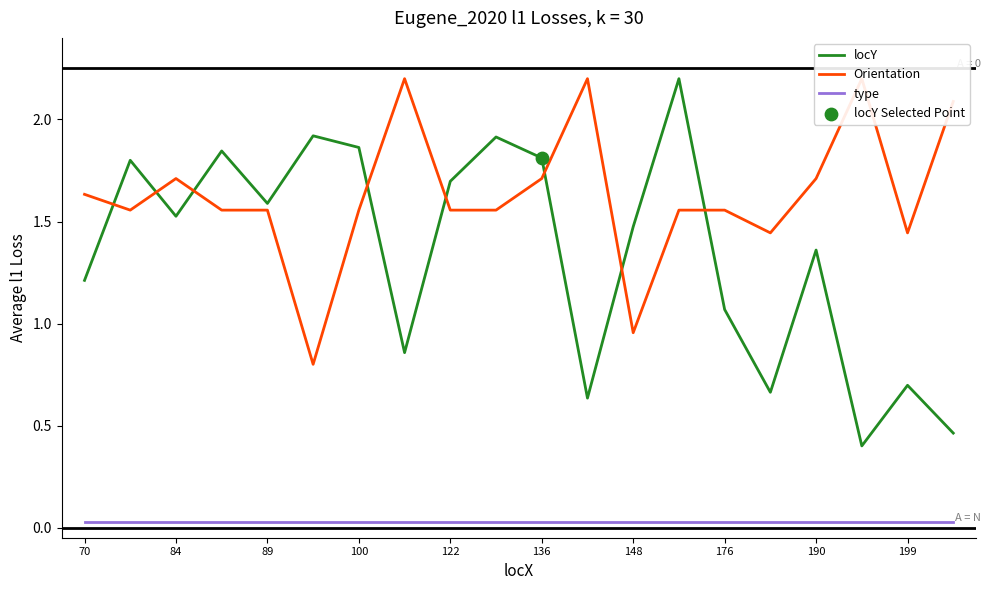

Which series reaches the maximum Y coordinate?

locY